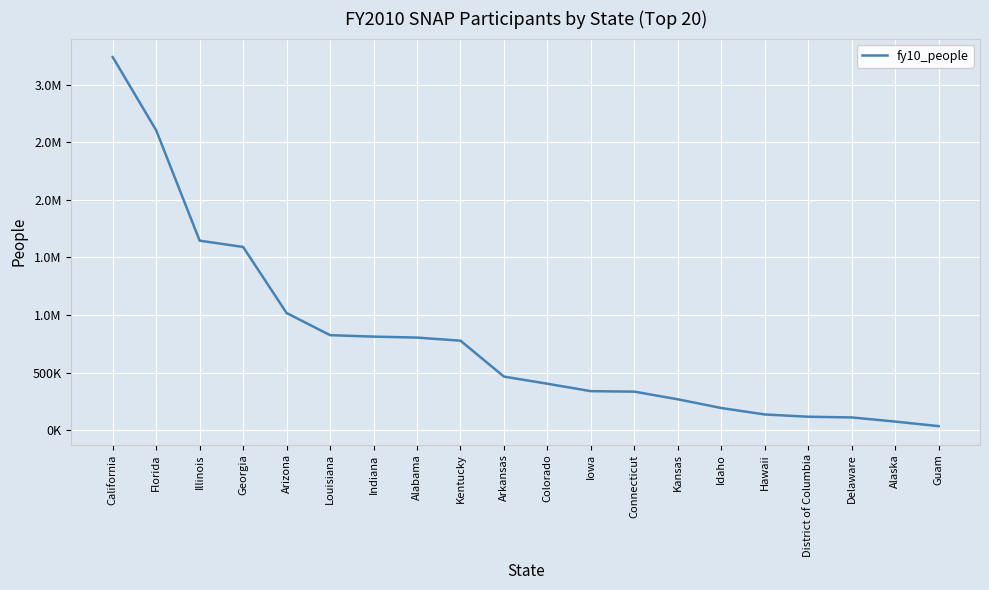

What is the change in value from California to Idaho?

-3044515